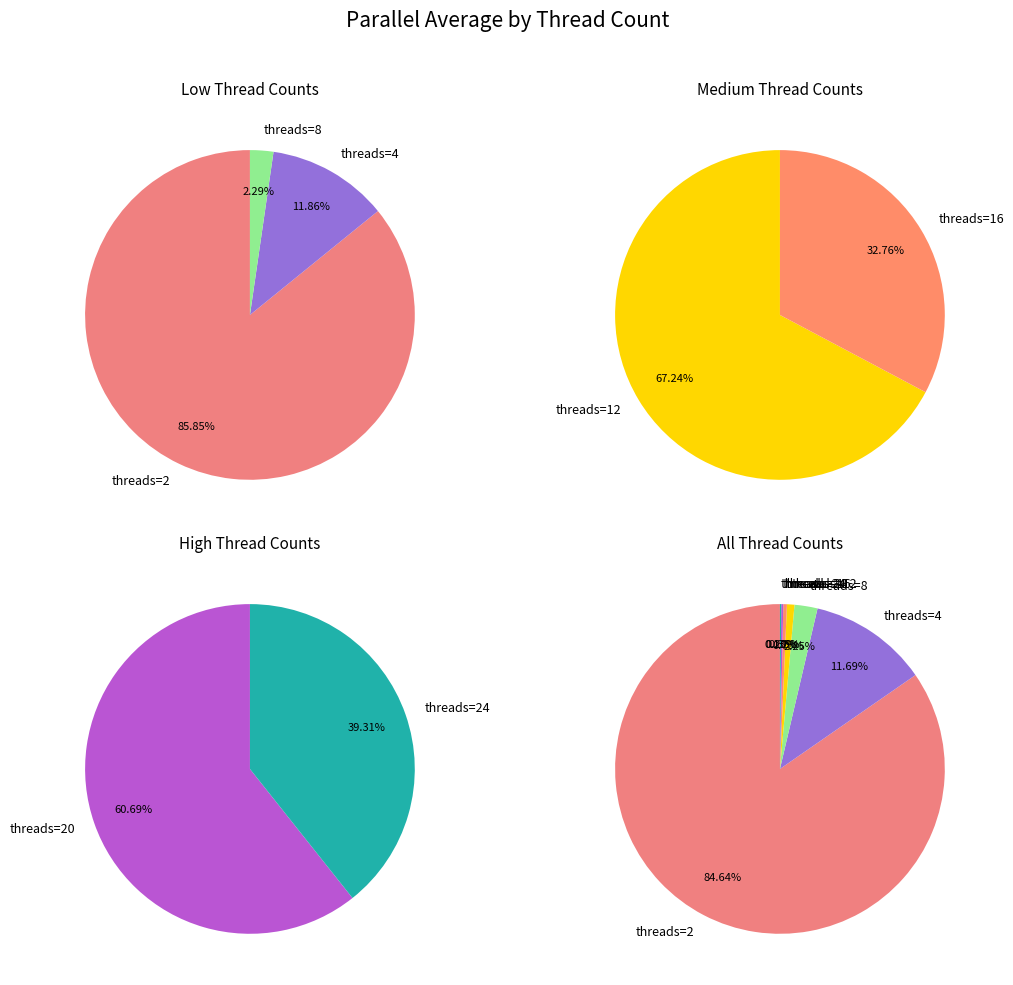

How many segments does this pie chart have?

7